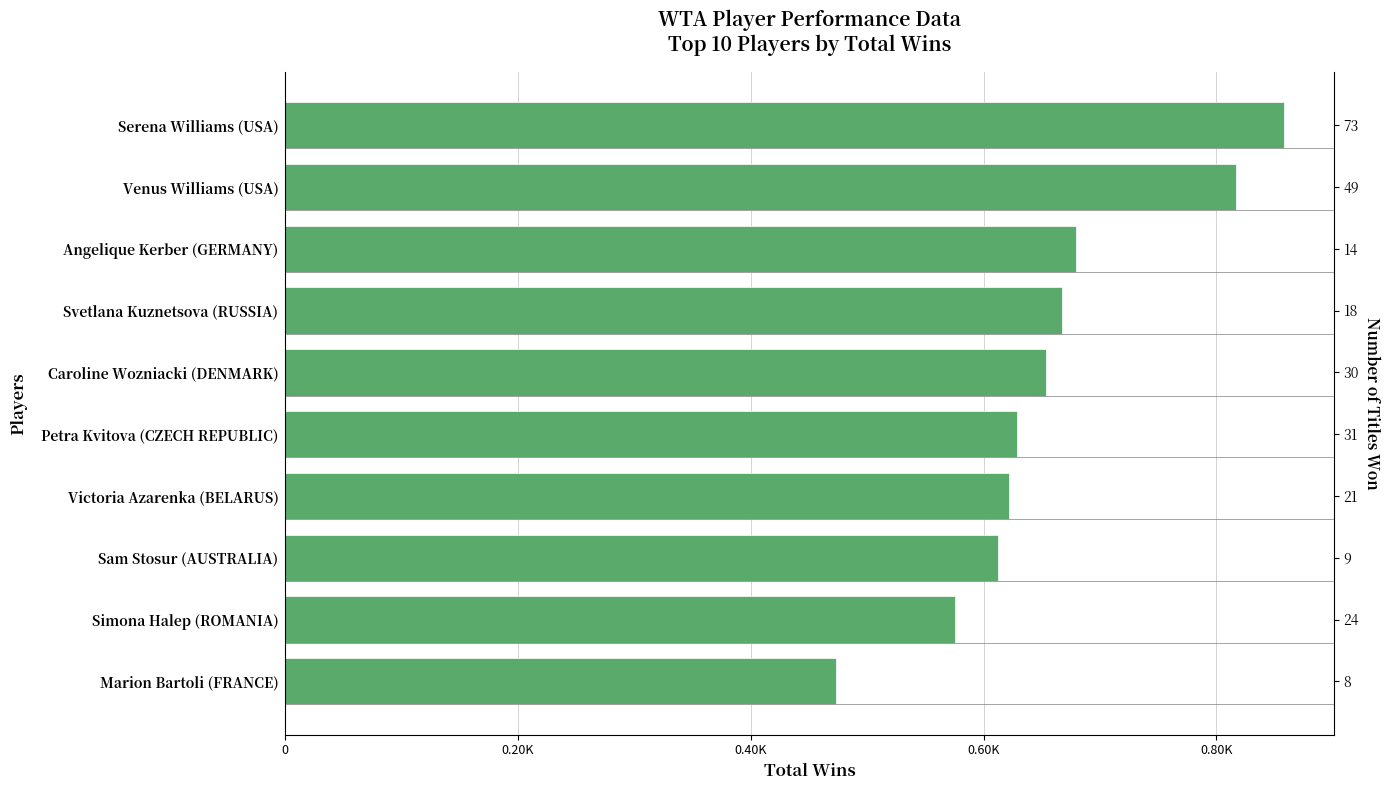

How many distinct data groups are displayed?

1